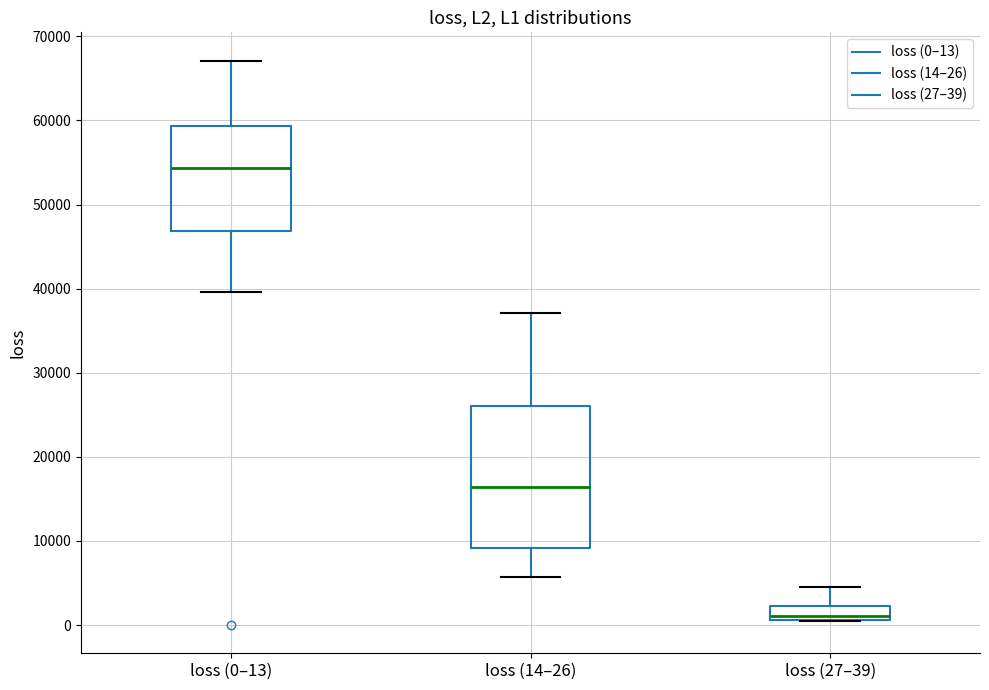

Reading left to right, read every box against the y-axis: the position of its median line, the range the box covers, and the ends of its whiskers. The values are not printed on the chart, so give them approximately, as read against the axis.

loss (0–13): median 54000, box 47000 to 59000, whiskers 40000 to 67000
loss (14–26): median 16000, box 9000 to 26000, whiskers 6000 to 37000
loss (27–39): median 1000 (just above the box's lower edge), box 1000 to 2000, whiskers 0 to 5000